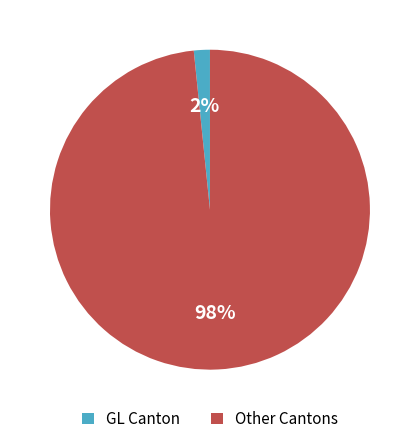

What is the smallest slice in the pie chart?

GL Canton